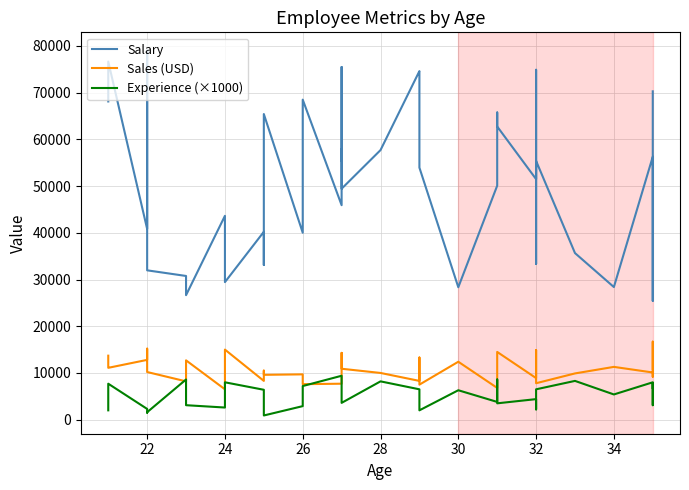

How many series are shown in this chart?

3